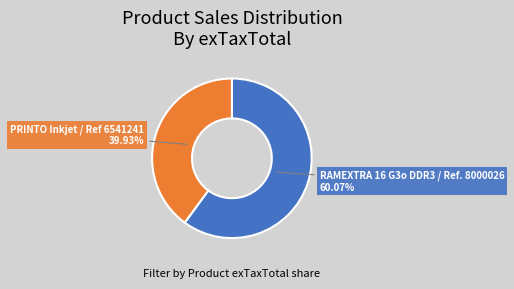

Is there any slice that represents more than half of the pie?

Yes